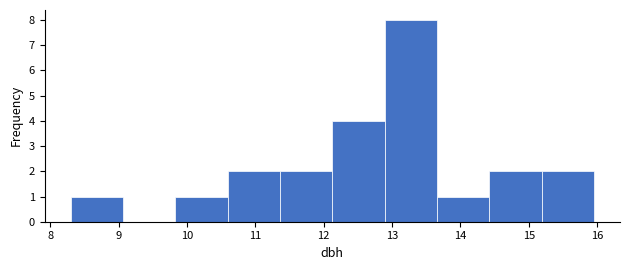

Reading left to right, list every bar in this chart as the range it spans on the x-axis followed by its height. Neither the bar edges nor the heights are printed on the chart, so give them approximately, as read against the axes.

8.3 to 9.1: 1
9.1 to 9.8: 0
9.8 to 10.6: 1
10.6 to 11.4: 2
11.4 to 12.1: 2
12.1 to 12.9: 4
12.9 to 13.7: 8
13.7 to 14.4: 1
14.4 to 15.2: 2
15.2 to 16.0: 2